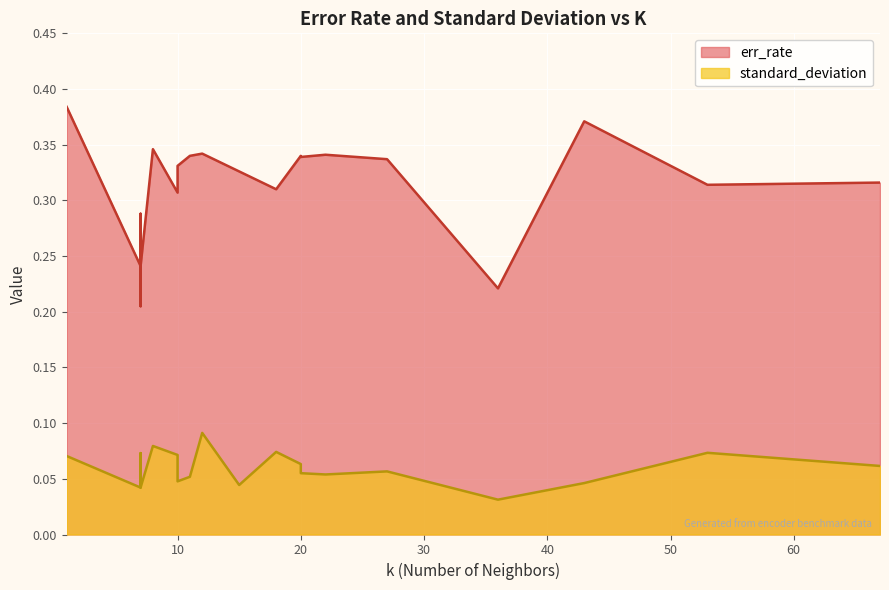

Is the value of err_rate at 27 greater than the value of standard_deviation at 20?

Yes